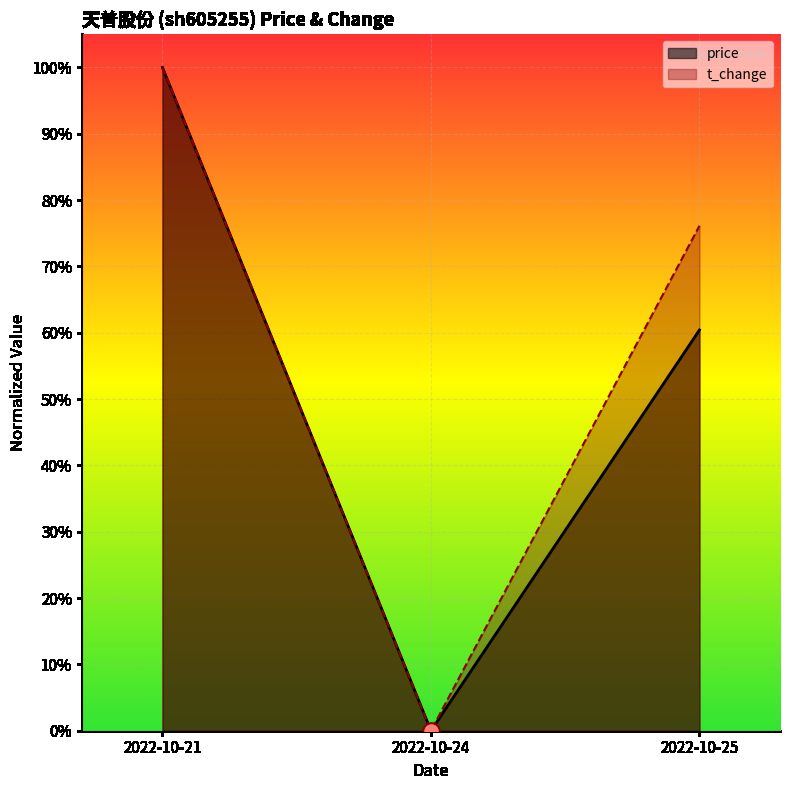

At which category does the chart reach its peak across all series?

2022-10-21